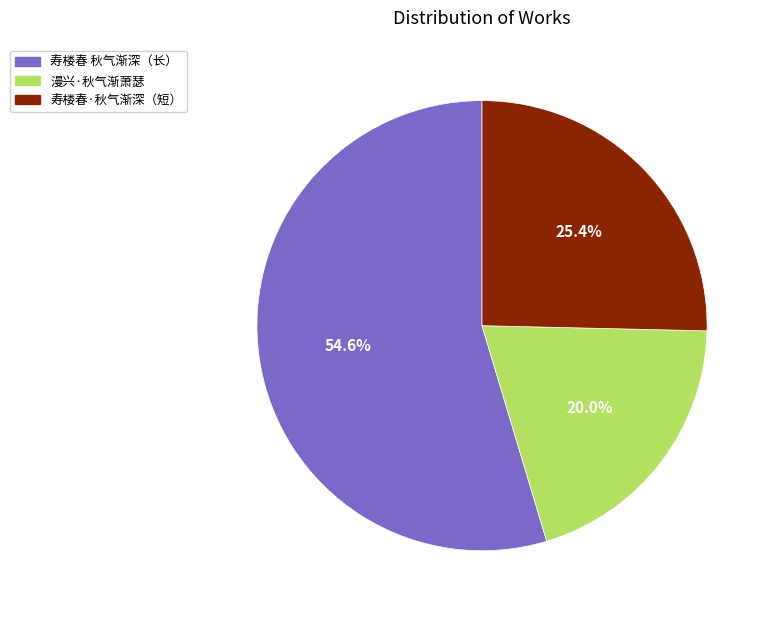

Which has a higher value, 寿楼春·秋气渐深（短） or 寿楼春 秋气渐深（长）?

寿楼春 秋气渐深（长）